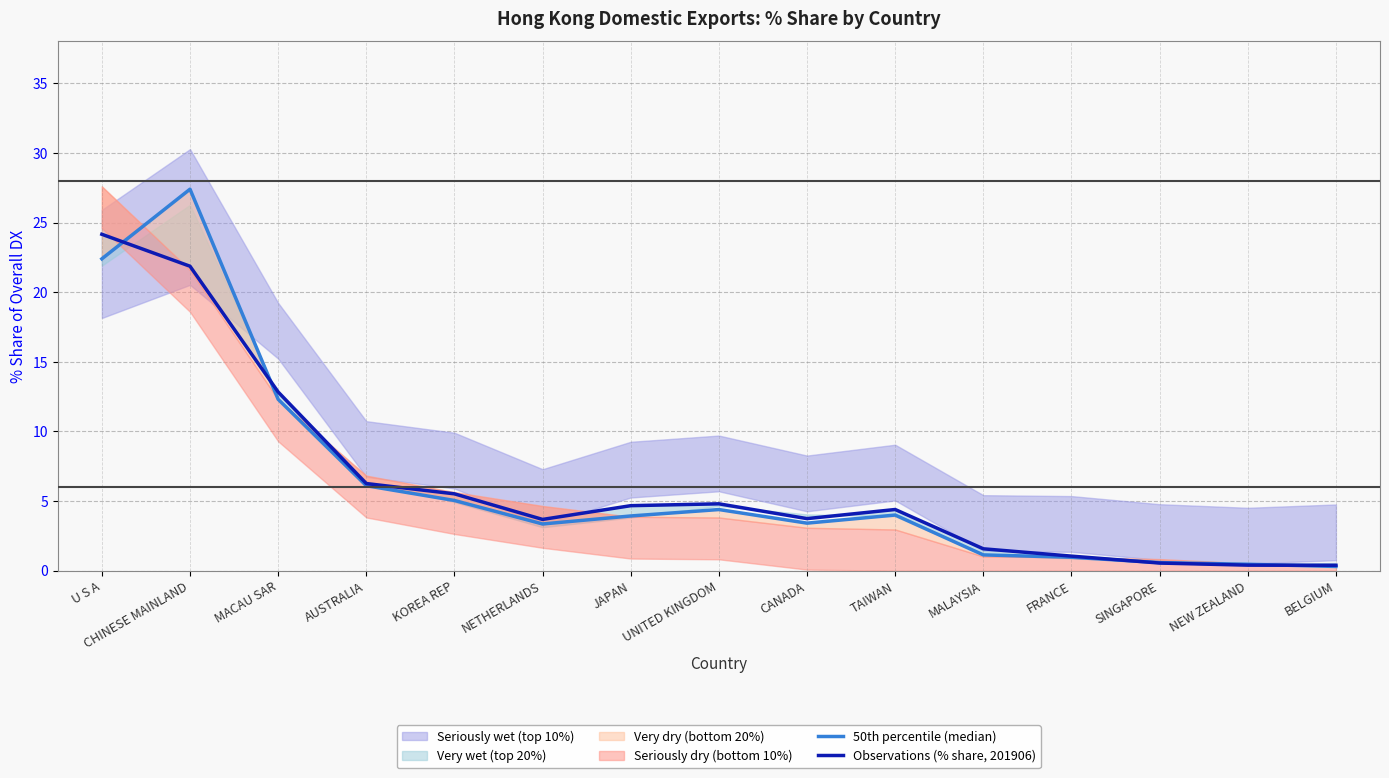

What position from the right is CHINESE MAINLAND?

14